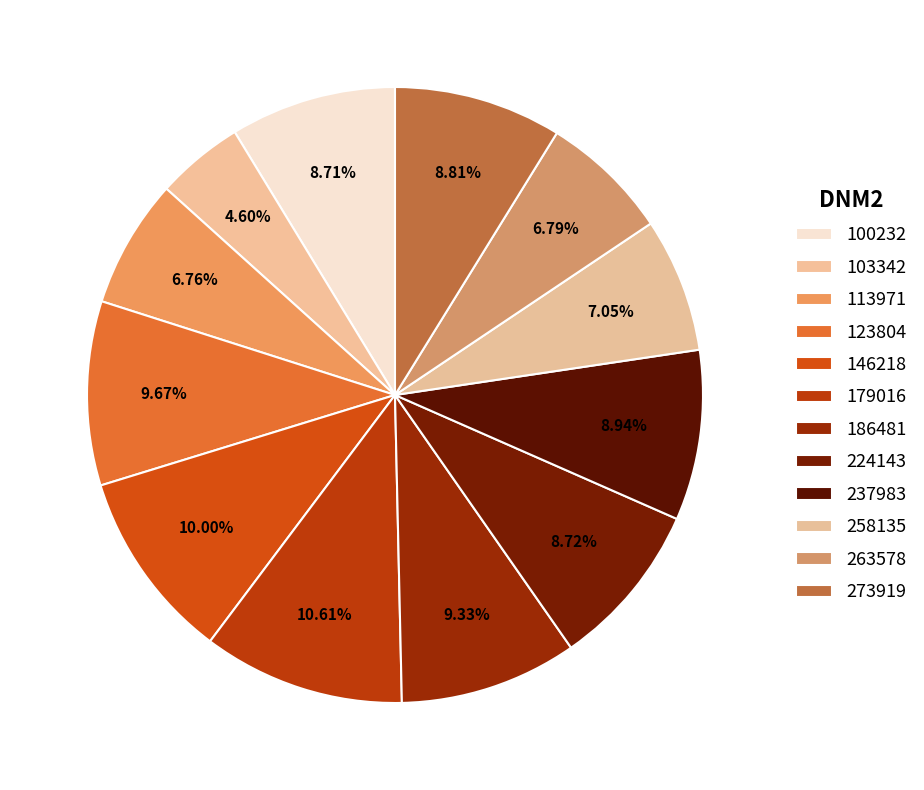

Is the sum of 100232 and 113971 greater than half?

No